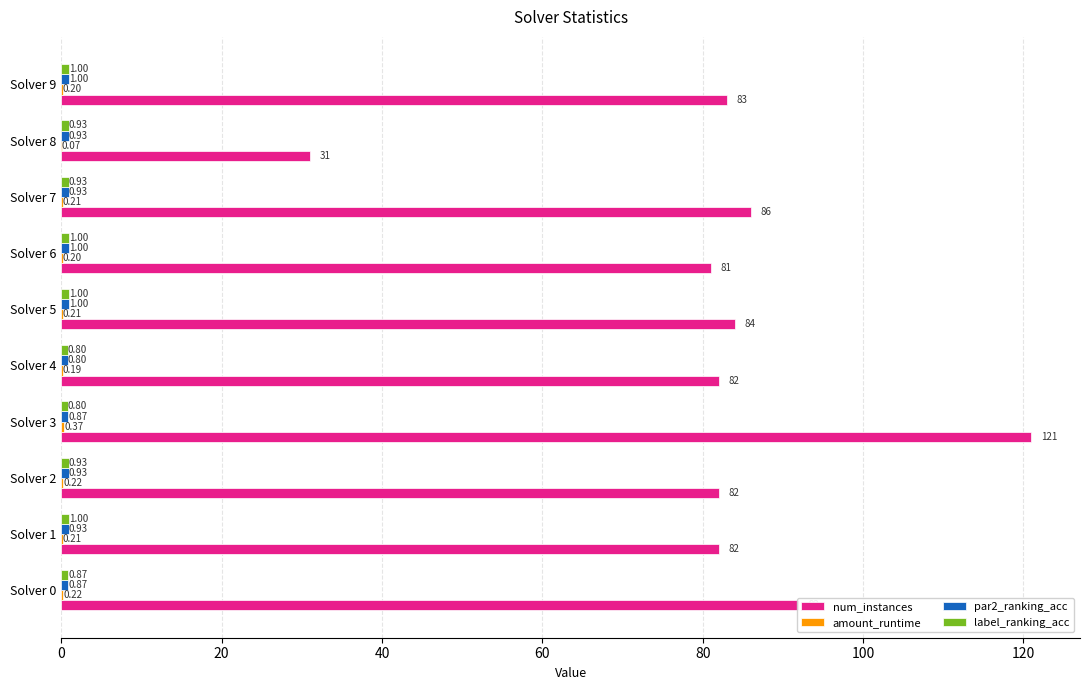

What is the sum of all num_instances values?

824.0